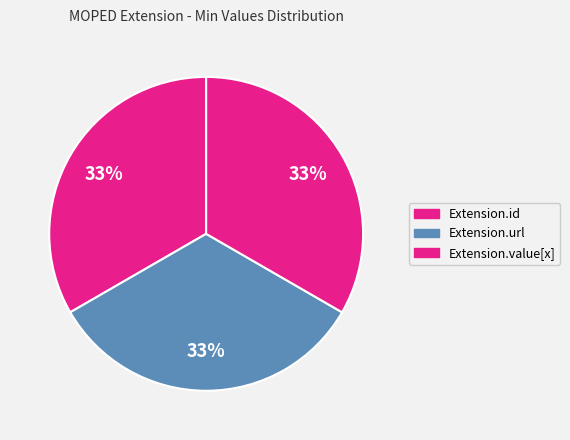

Do Extension.value[x] and Extension.id together represent more than half of the pie?

Yes